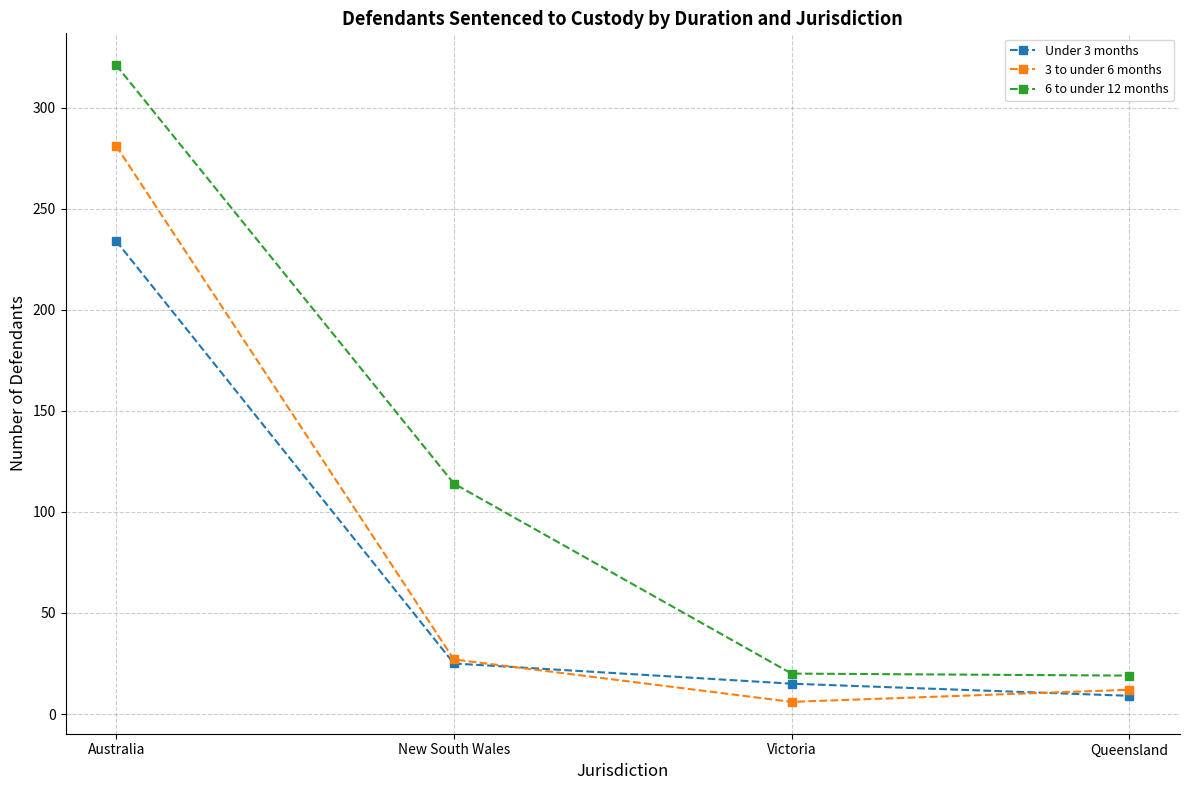

What is the maximum value for 3 to under 6 months?

281